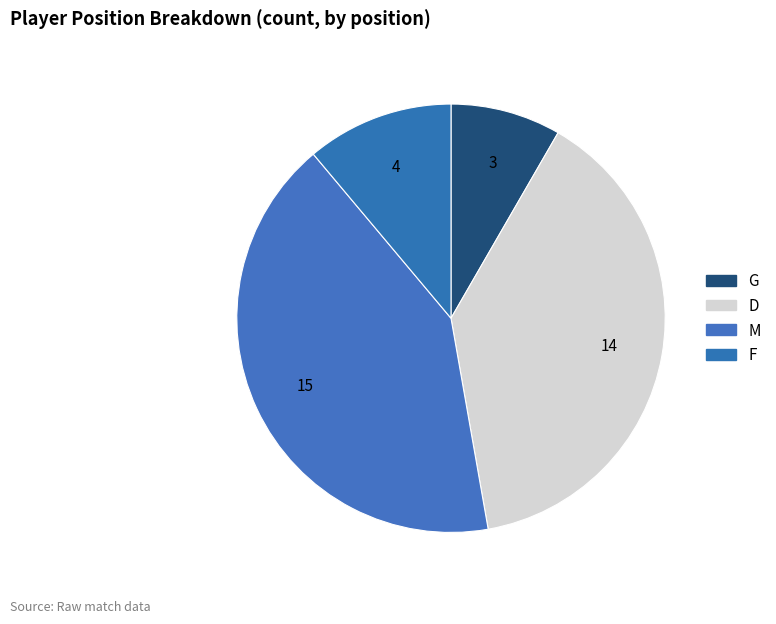

Which slice is the smallest?

G